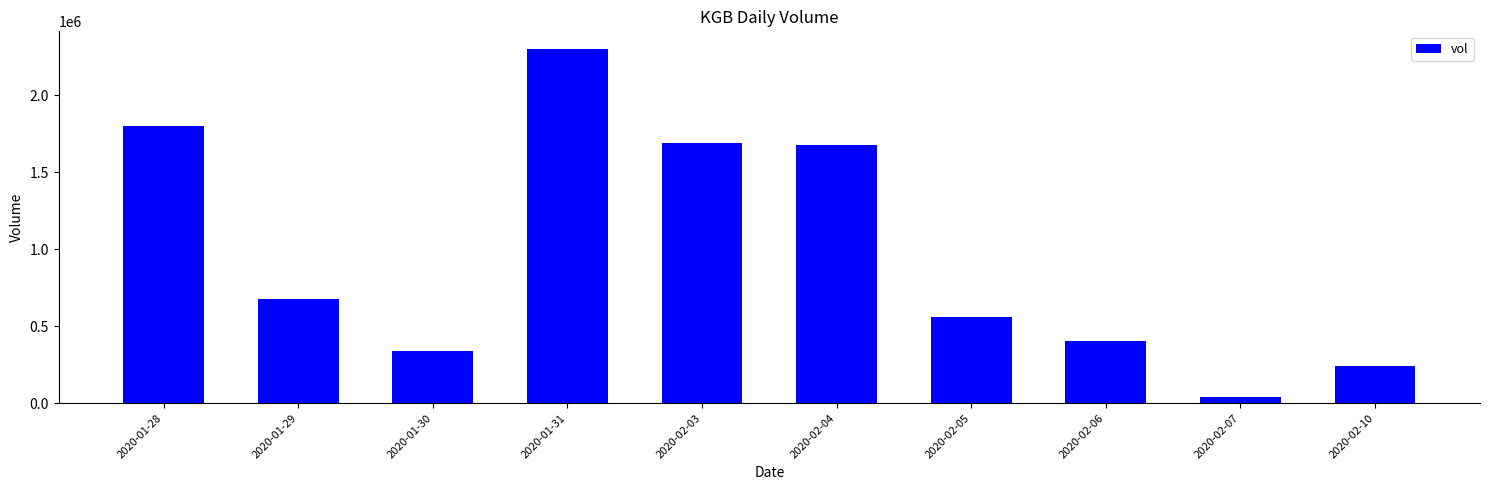

What is the sum of all values?

9719600